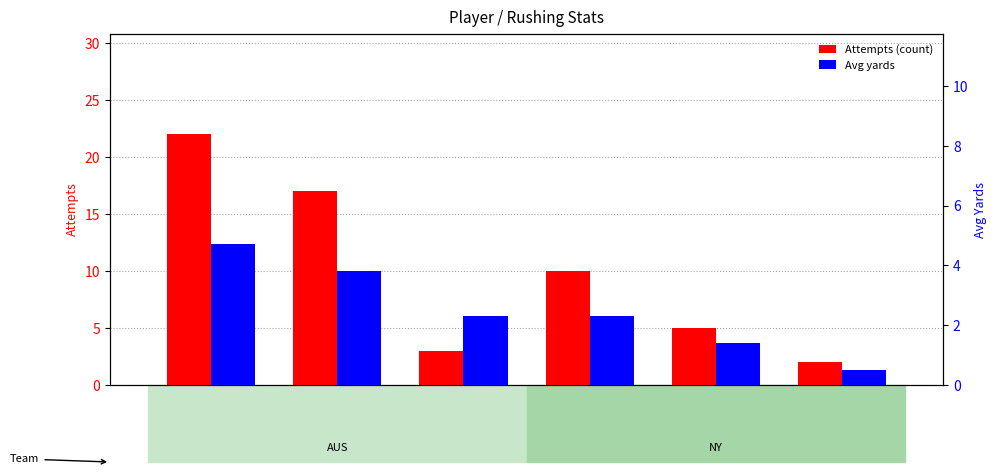

What is the approximate value of Avg at Rogers, C.?

1.4